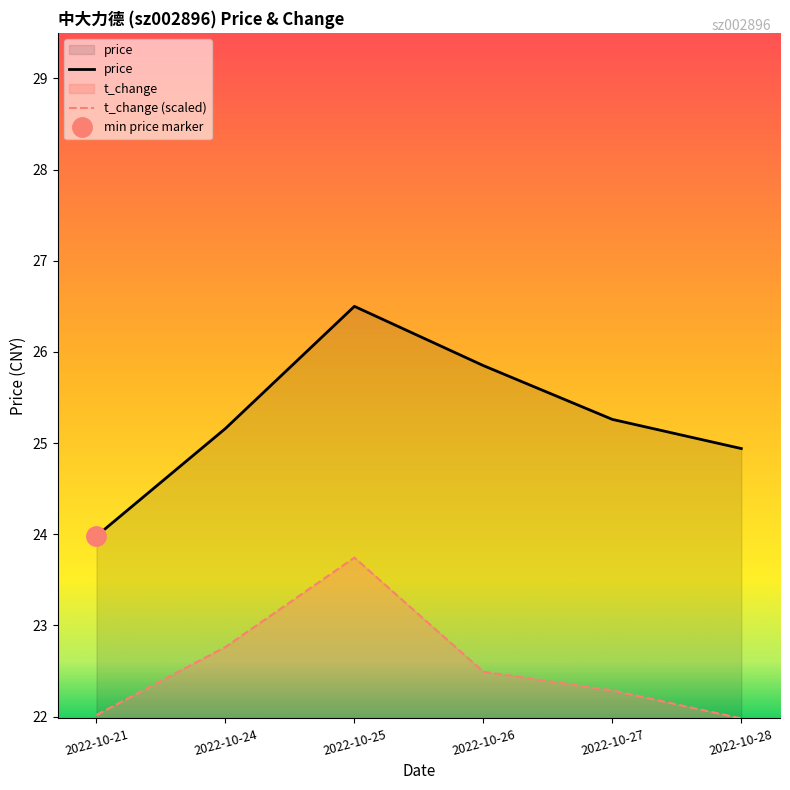

Which series has the largest range (max minus min)?

price